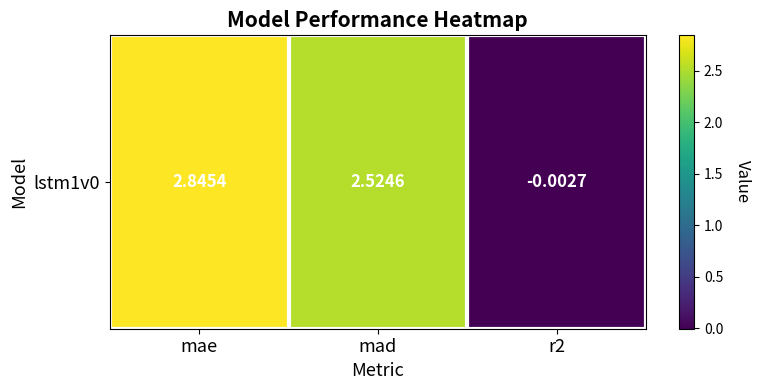

Rank the categories by value from highest to lowest.

mae, mad, r2